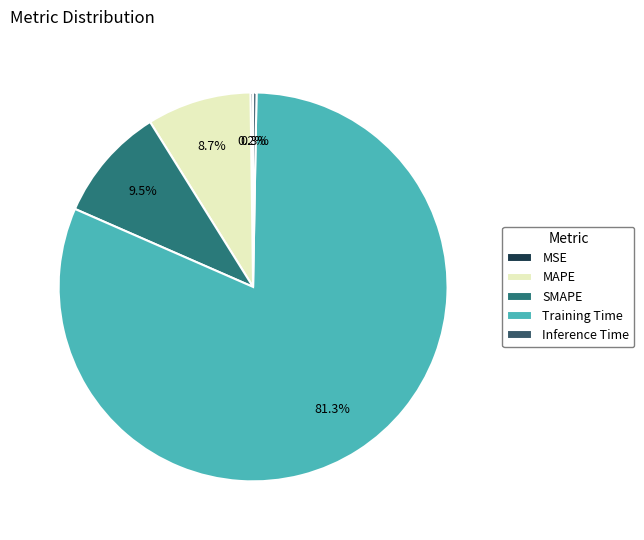

Rank the categories by value from lowest to highest.

MSE, Inference Time, MAPE, SMAPE, Training Time